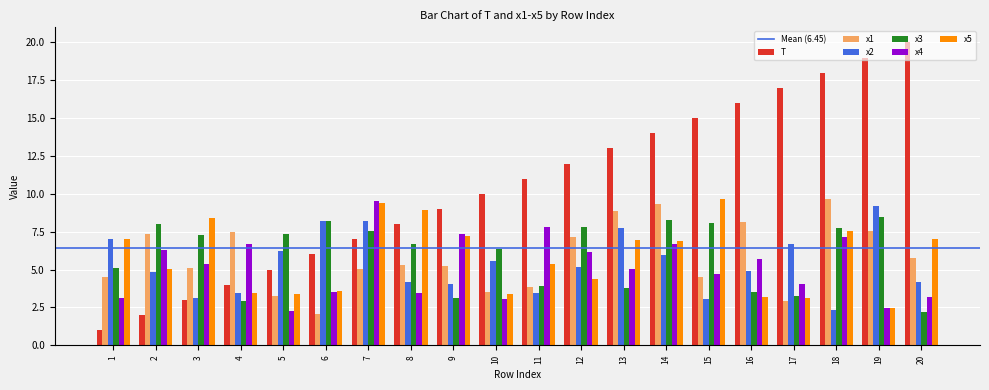

What is the average value of the x3 series?

6.0